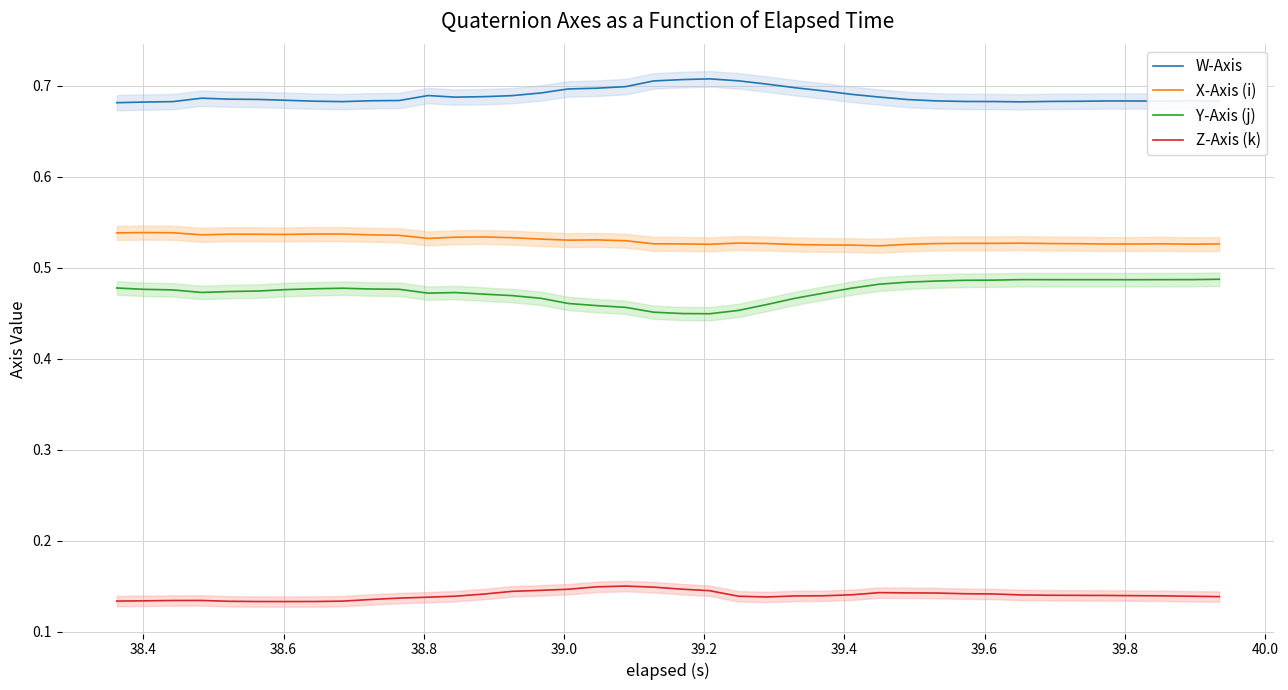

What are all the series names shown in the legend?

W-Axis, X-Axis (i), Y-Axis (j), Z-Axis (k)